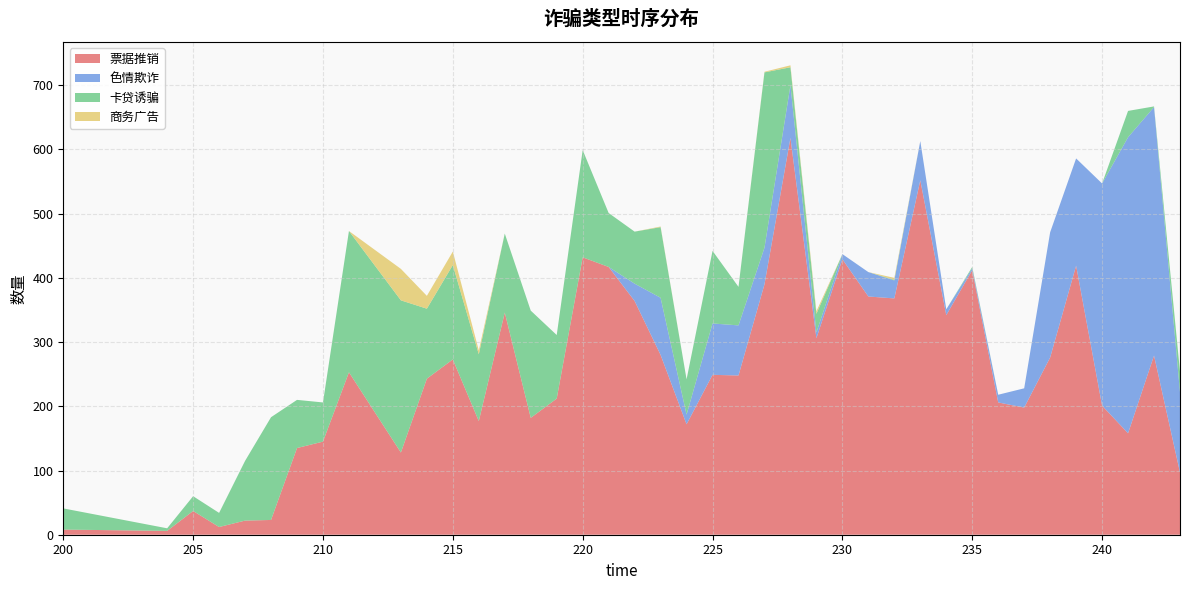

Reading left to right, transcribe all the data shown in this chart.

票据推销: 200=8	204=6	205=37	206=12	207=22	208=23	209=135	210=145	211=253	213=128	214=243	215=273	216=177	217=346	218=182	219=212	220=432	221=417	222=364	223=280	224=172	225=249	226=248	227=390	228=618	229=306	230=429	231=371	232=368	233=552	234=342	235=412	236=206	237=198	238=276	239=419	240=201	241=158	242=279	243=97
色情欺诈: 200=0	204=0	205=0	206=0	207=0	208=0	209=0	210=0	211=0	213=0	214=0	215=0	216=0	217=0	218=0	219=0	220=0	221=0	222=27	223=89	224=15	225=80	226=78	227=57	228=82	229=9	230=8	231=38	232=28	233=61	234=9	235=3	236=12	237=30	238=195	239=167	240=346	241=461	242=387	243=125
卡贷诱骗: 200=33	204=4	205=23	206=22	207=93	208=160	209=75	210=61	211=220	213=237	214=109	215=147	216=104	217=123	218=167	219=99	220=167	221=84	222=81	223=110	224=55	225=113	226=60	227=273	228=28	229=29	230=0	231=0	232=1	233=0	234=0	235=2	236=0	237=0	238=0	239=0	240=0	241=41	242=1	243=32
商务广告: 200=0	204=0	205=0	206=0	207=0	208=0	209=0	210=0	211=0	213=49	214=20	215=21	216=6	217=0	218=0	219=0	220=0	221=0	222=0	223=1	224=0	225=0	226=0	227=1	228=3	229=4	230=0	231=0	232=3	233=0	234=0	235=0	236=0	237=0	238=0	239=0	240=0	241=0	242=0	243=0